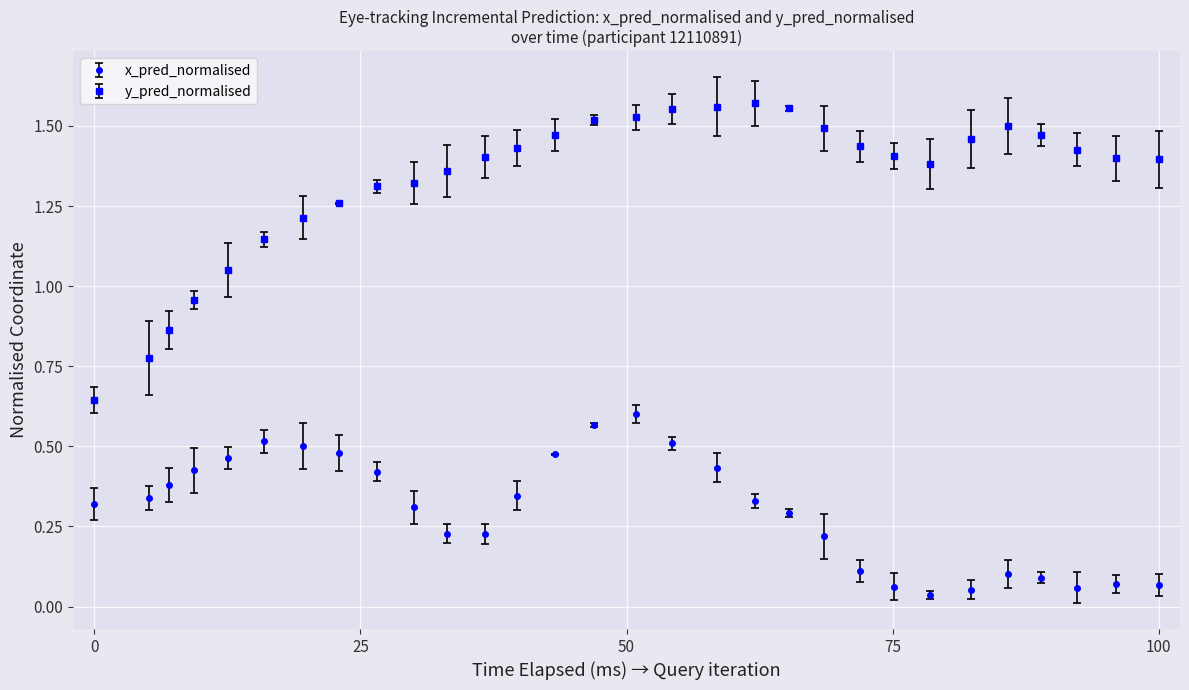

What are all the series names shown in the legend?

x_pred_normalised, y_pred_normalised